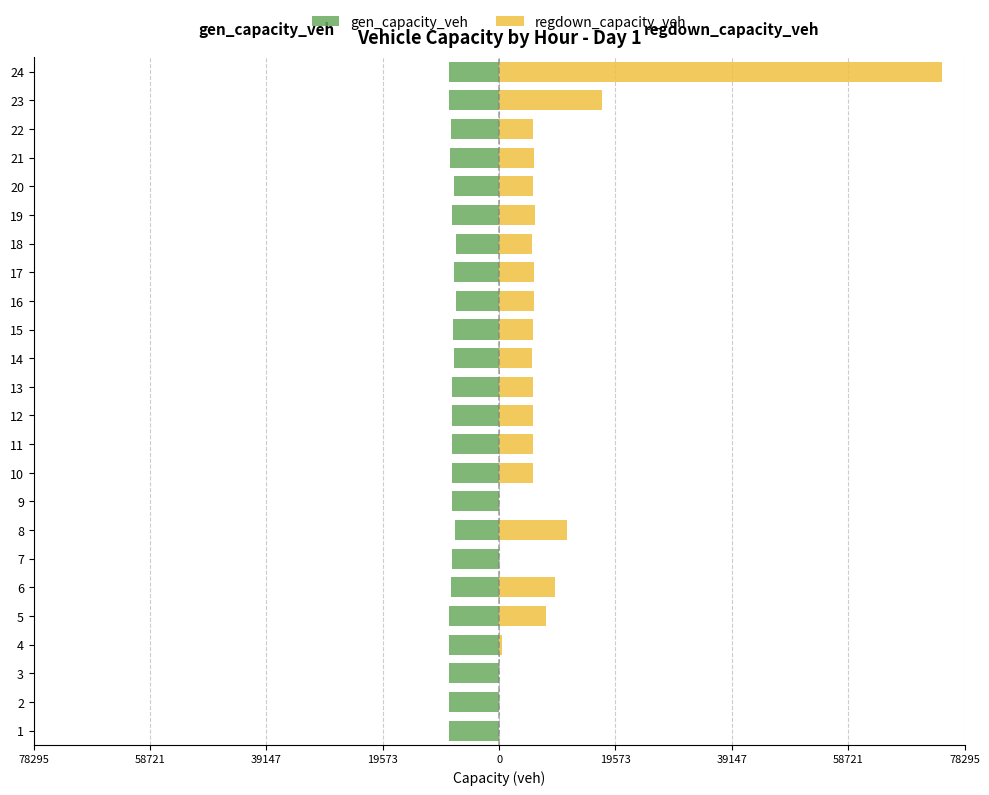

Count the number of categories in the chart.

24